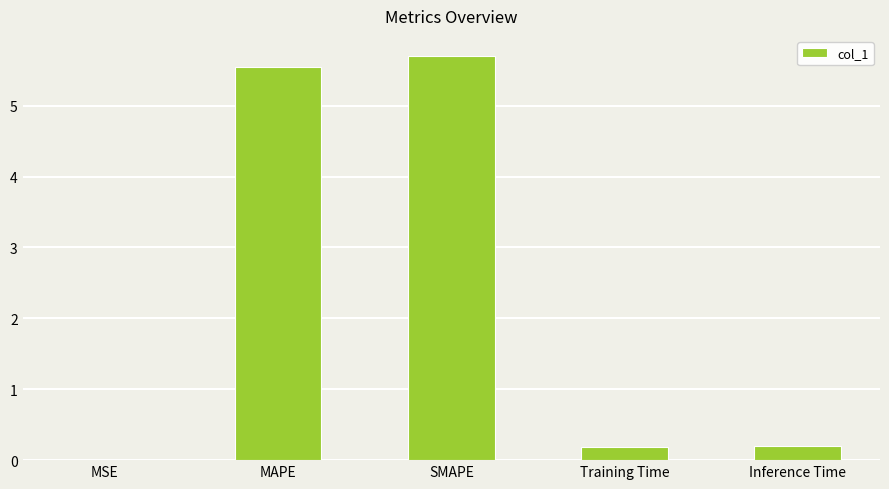

Which label corresponds to the largest value in the chart?

SMAPE